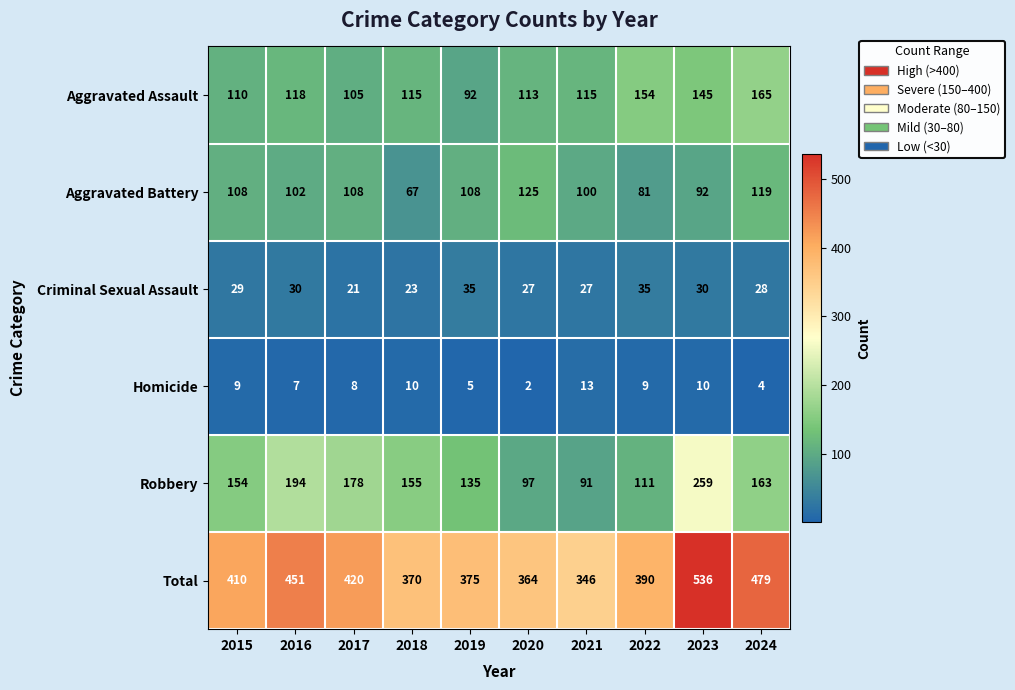

At which label is Aggravated Assault closest to 128?

2016